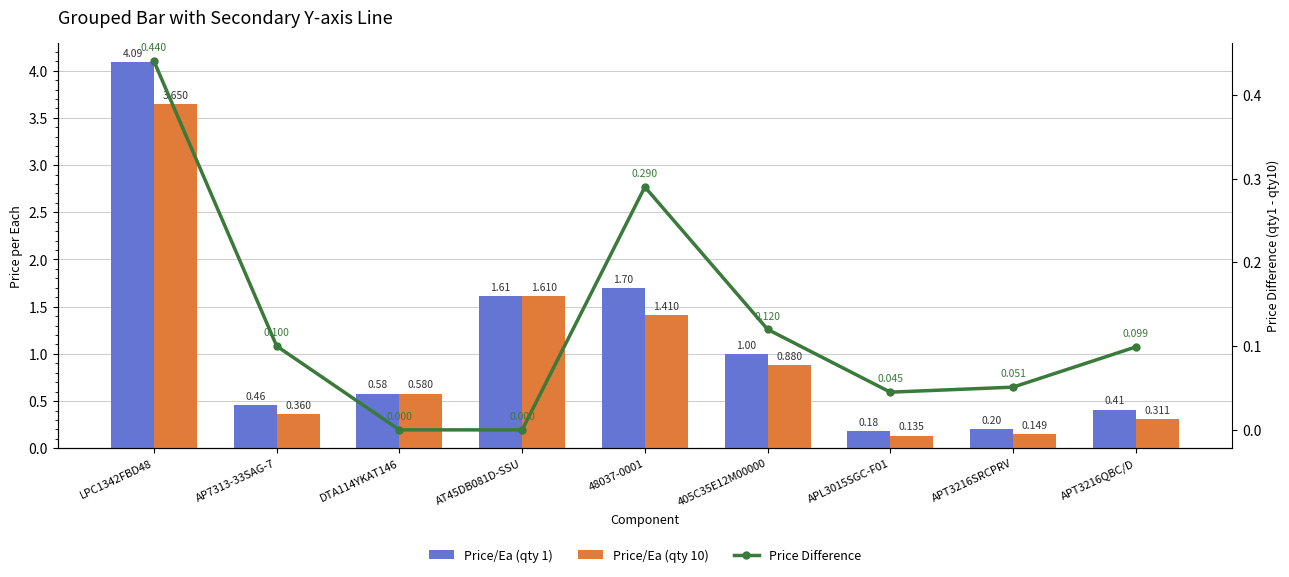

How many categories are shown in the chart?

9